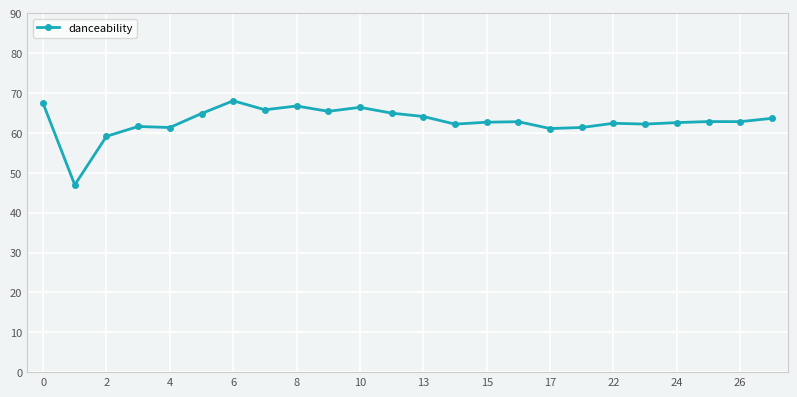

True or false: there are more than 0 points higher than both neighbors.

True